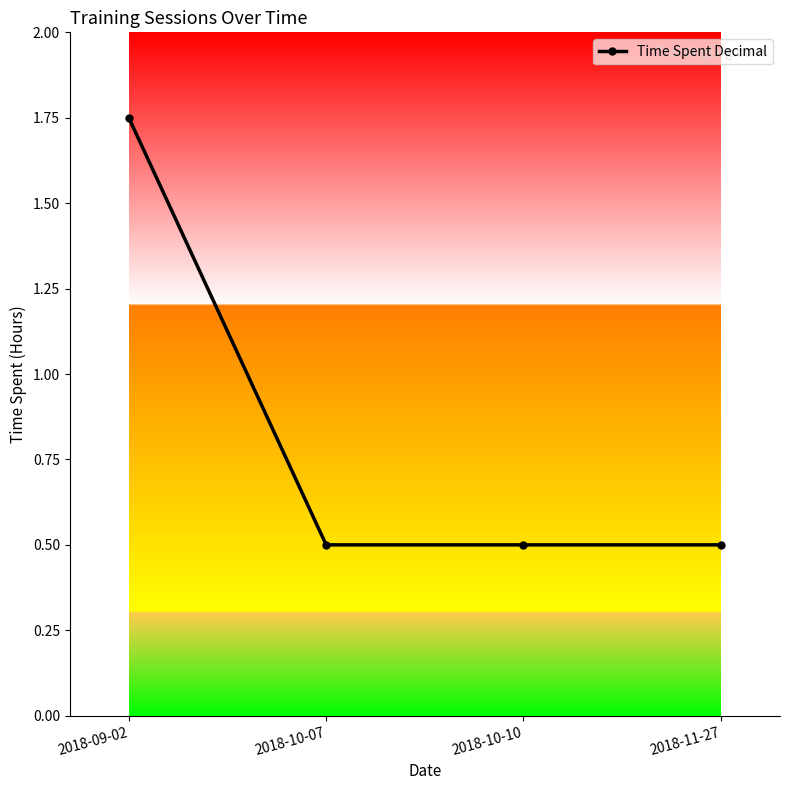

Does the chart display data point markers on the line(s)?

Yes